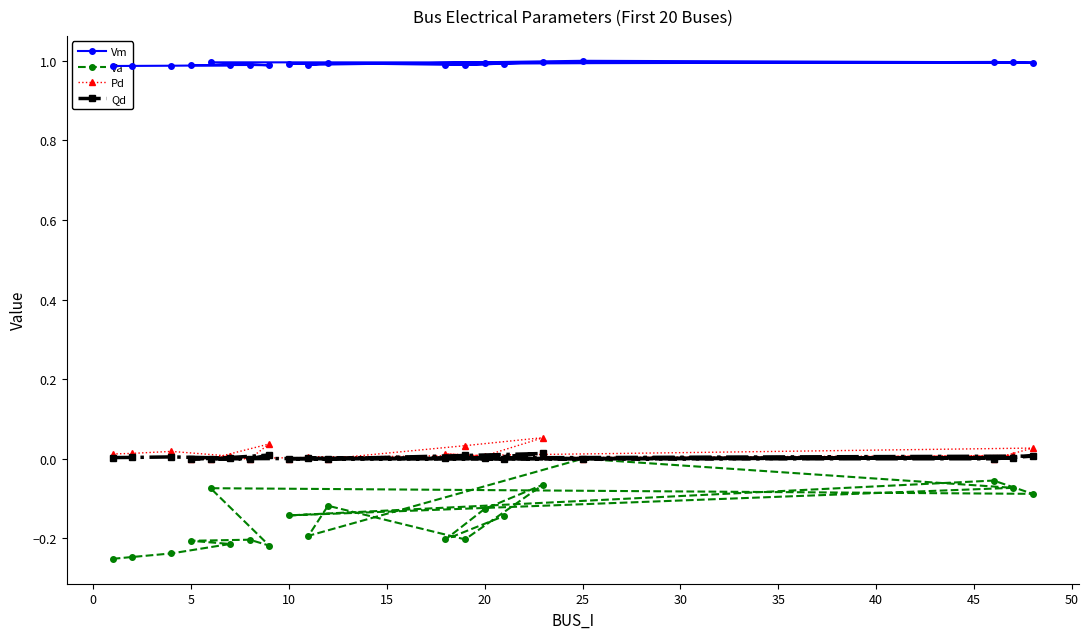

True or false: Qd has a value of 0.0 at 10.

True